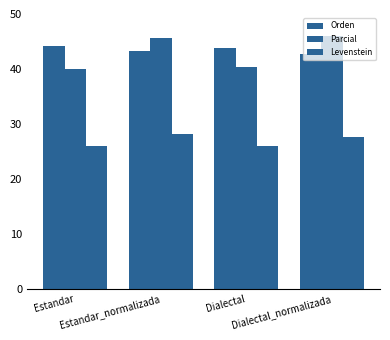

The value of Orden at Estandar is 44.2. True or false?

True